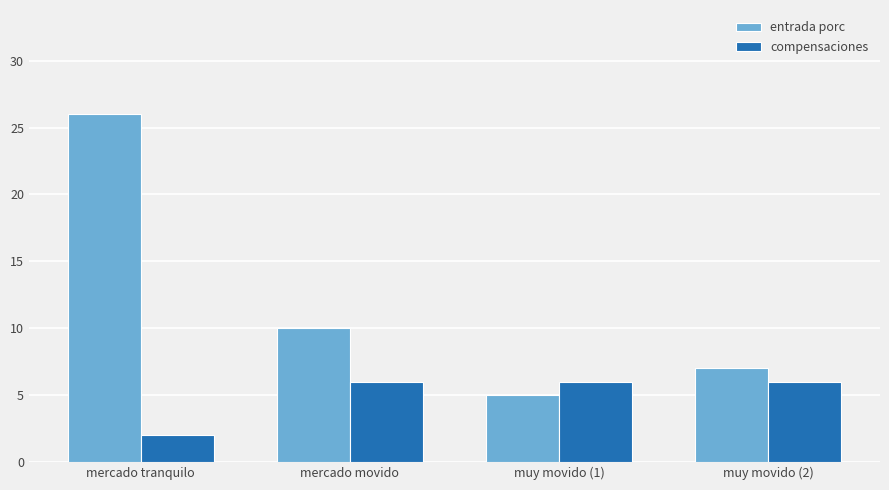

How many bars are there in each group?

2